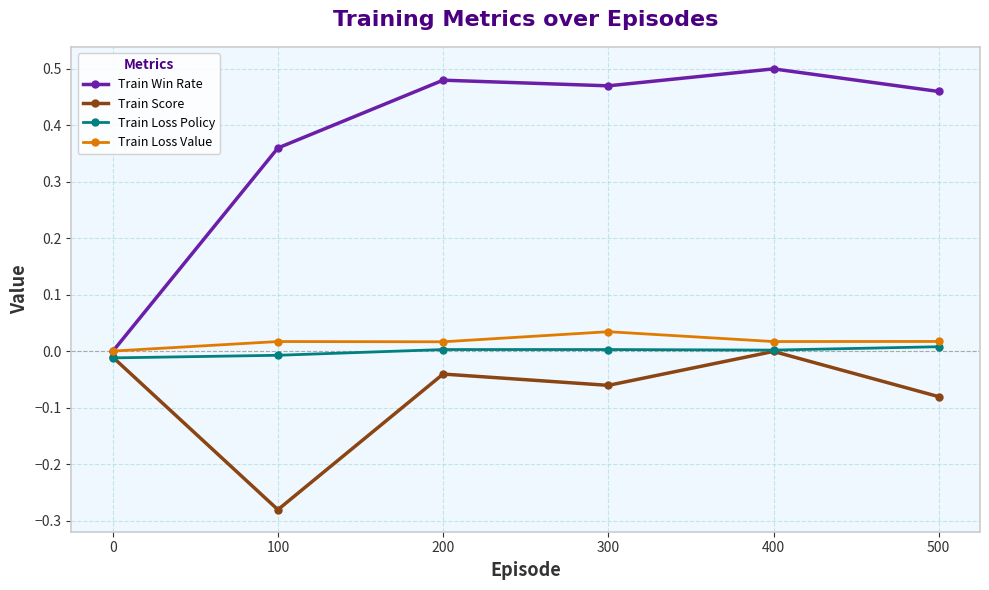

How many interior local valleys does the Train Score series have?

2